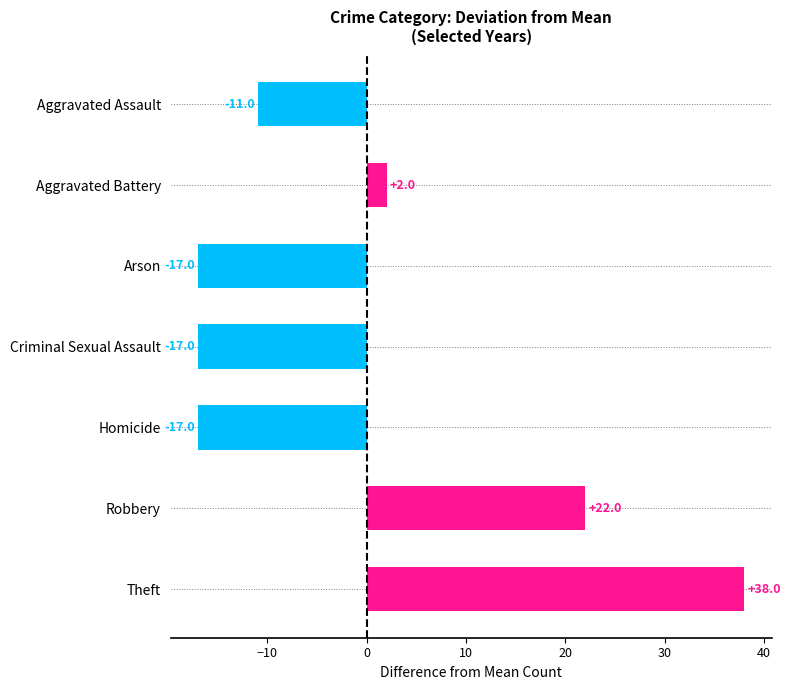

True or false: the data shows -11 at Aggravated Assault.

True